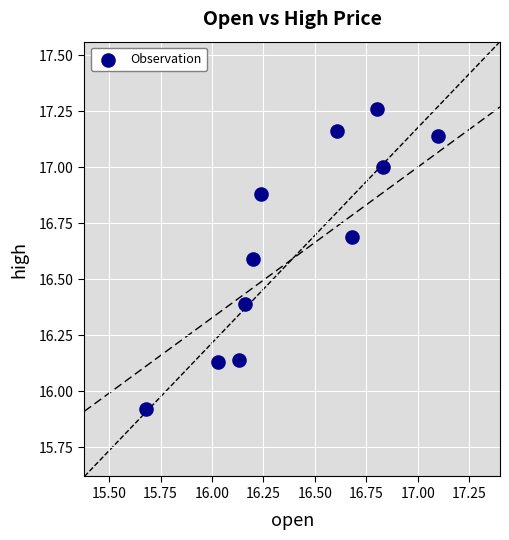

What is the range of Y values (max minus min)?

1.3